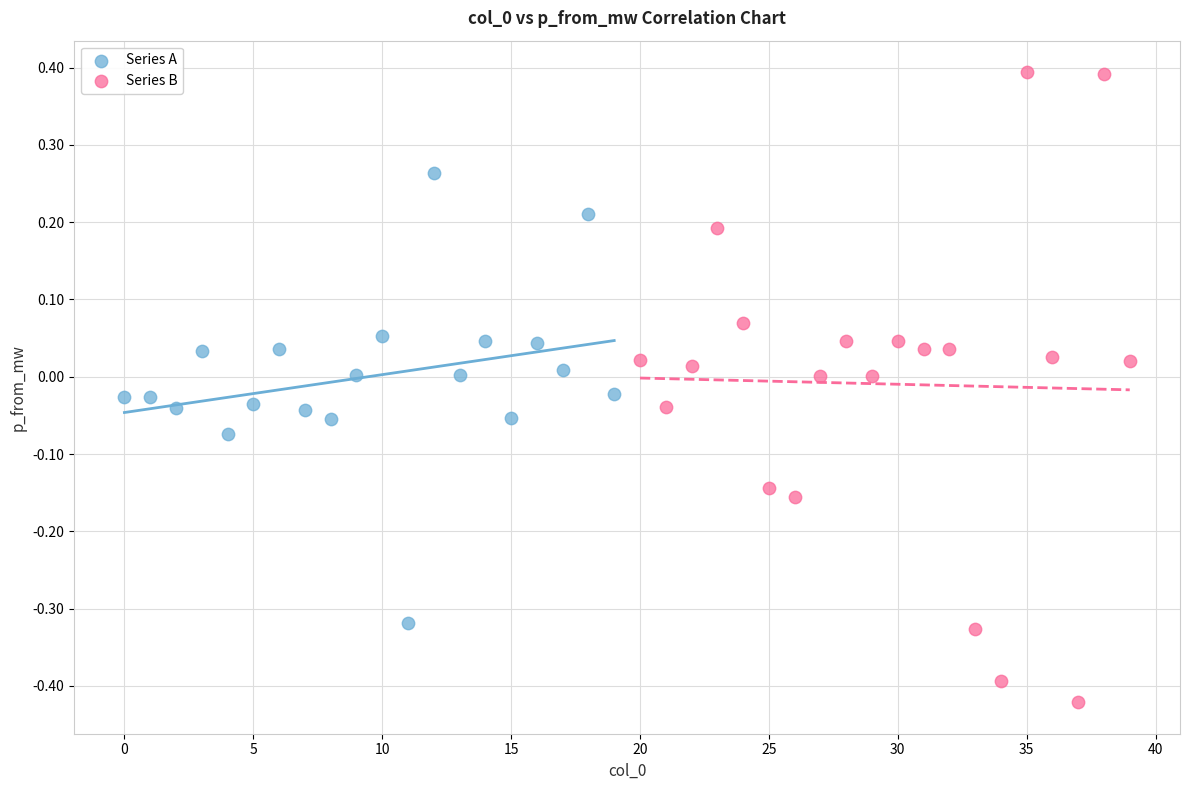

Which series has the widest spread of Y values?

Series B